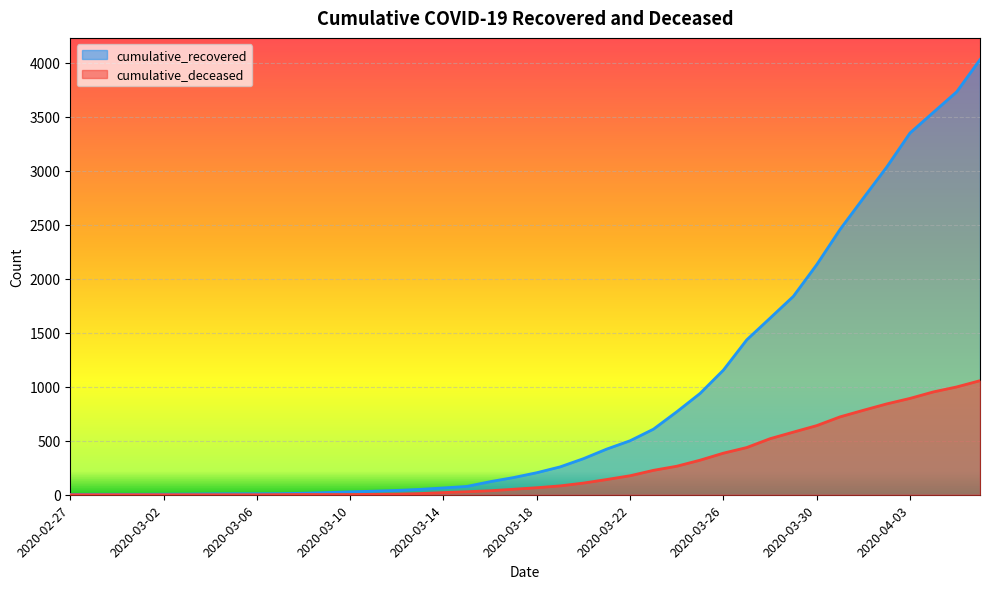

Which has a higher value, 2020-04-04 or 2020-02-28?

2020-04-04